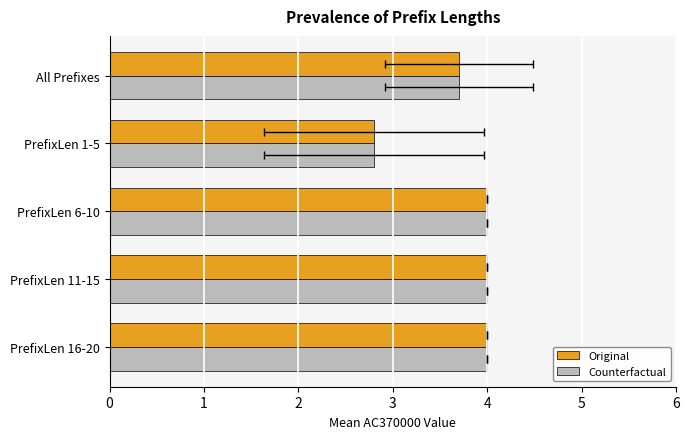

What are all the series names shown in the legend?

Original, Counterfactual